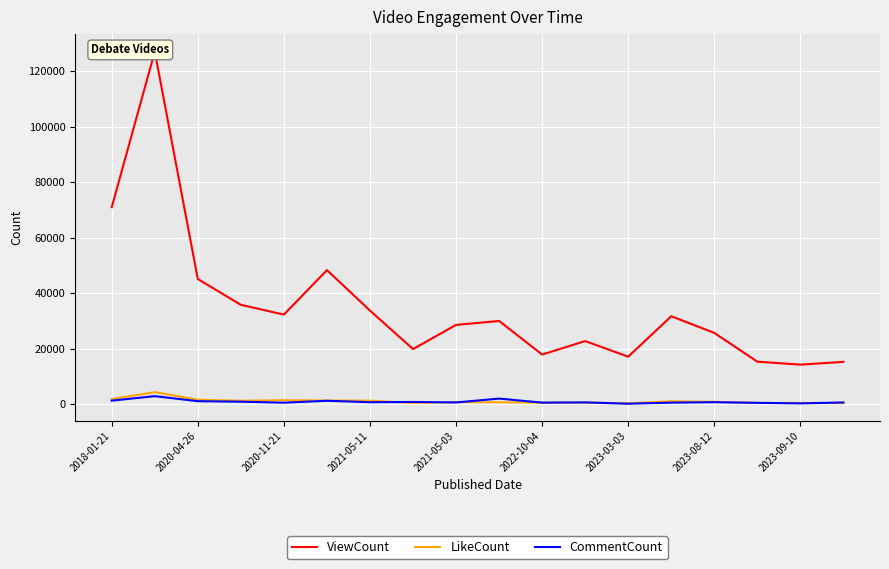

What is the average value of the CommentCount series?

835